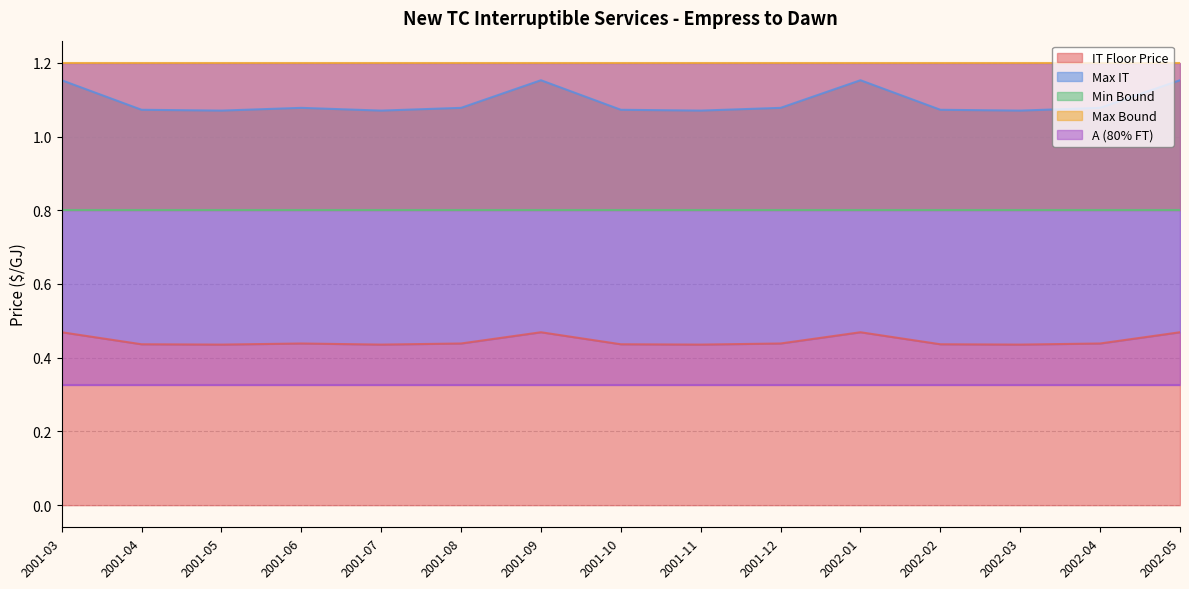

At which category is the sum across all series the highest?

2001-03